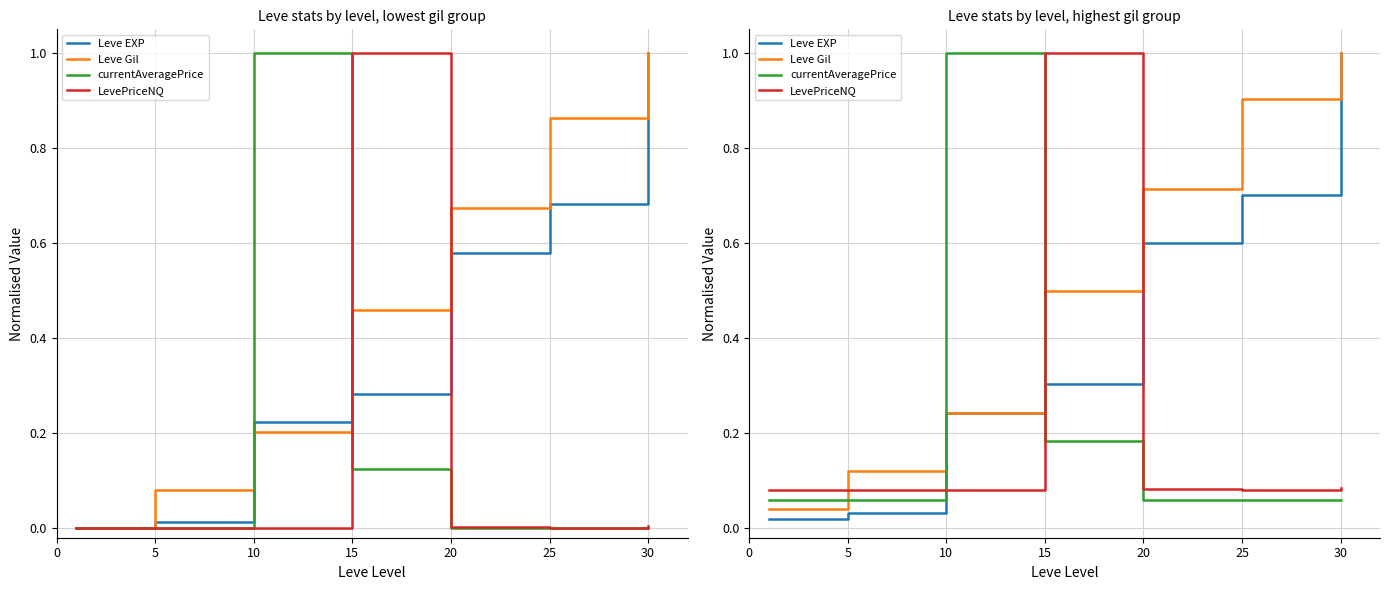

Which series has the largest total across all categories?

Leve Gil